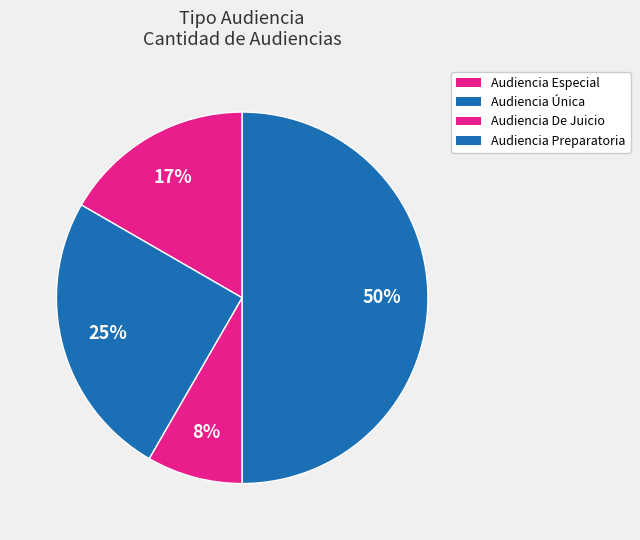

What portion of the pie excludes Audiencia Preparatoria?

50.0%